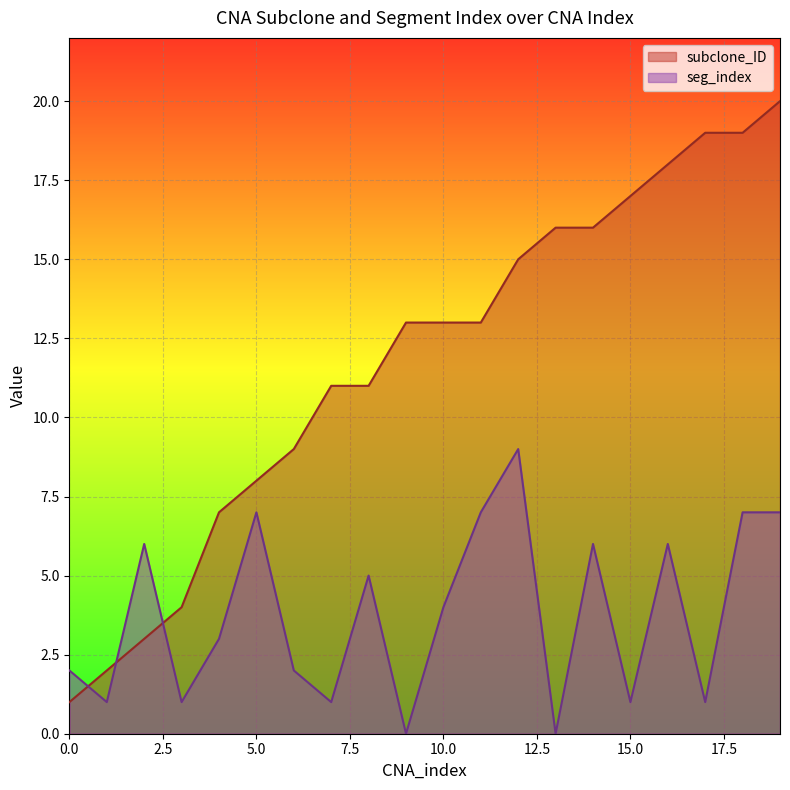

True or false: subclone_ID has a value of 15 at 6.

False